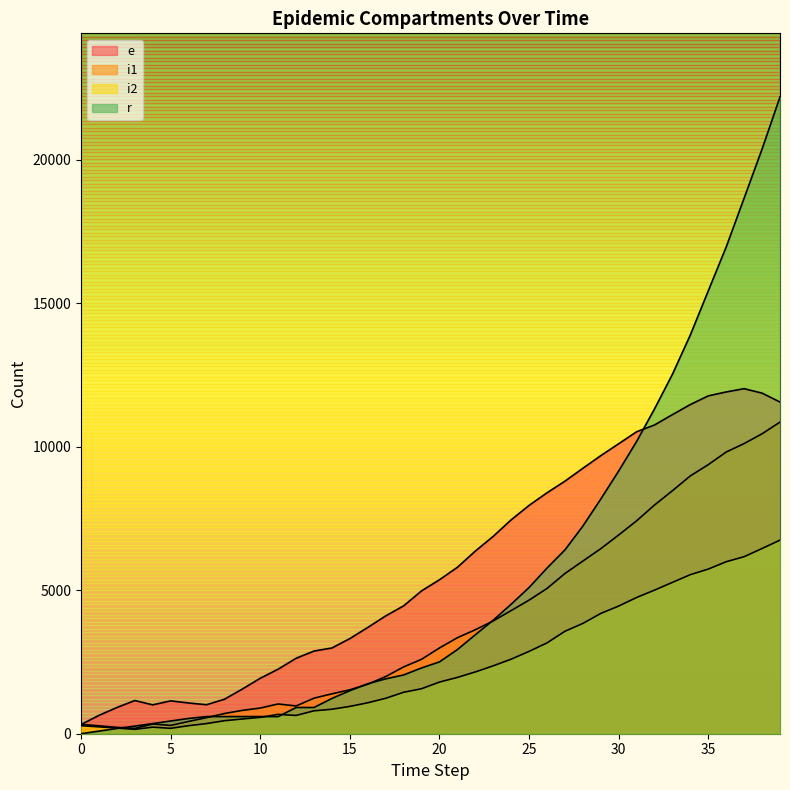

How many lines are shown in the chart?

4